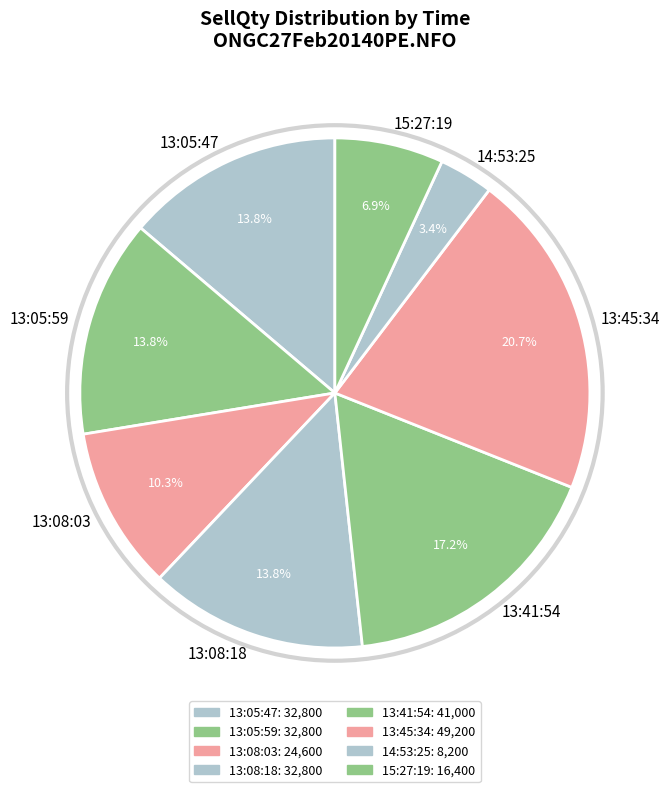

What percentage do 13:08:18 and 14:53:25 together represent?

17.2%